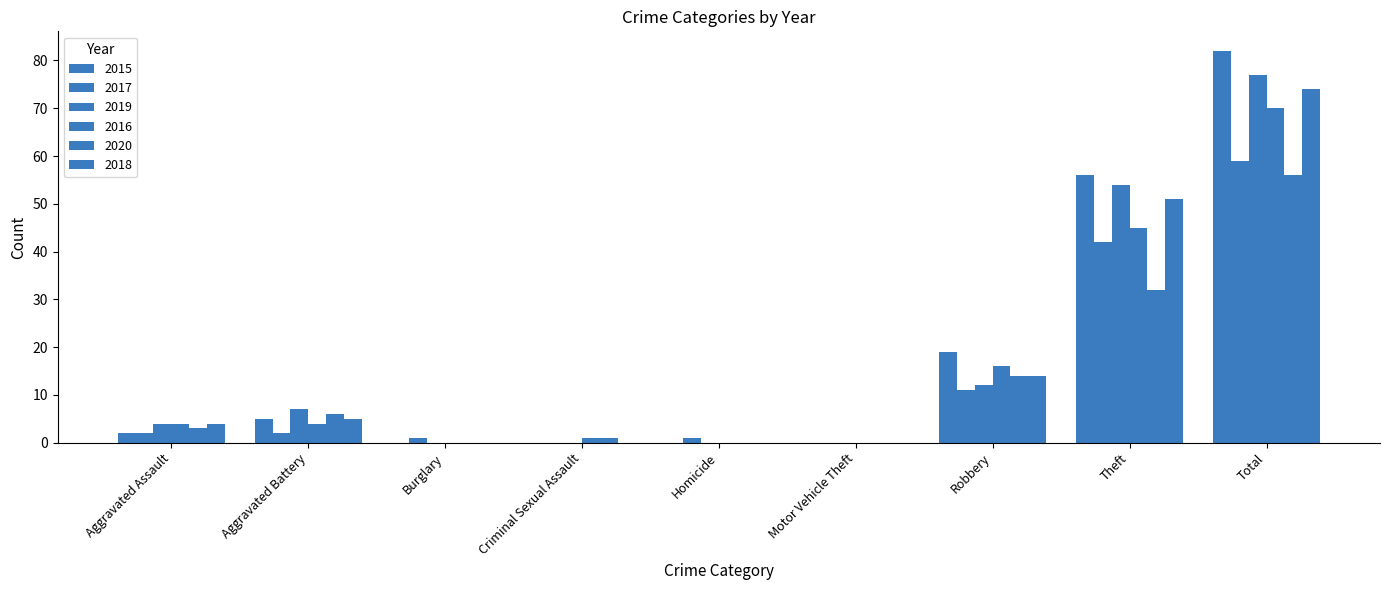

Reading left to right, transcribe all the data shown in this chart.

2015: Aggravated Assault=2	Aggravated Battery=5	Burglary=0	Criminal Sexual Assault=0	Homicide=0	Motor Vehicle Theft=0	Robbery=19	Theft=56	Total=82
2017: Aggravated Assault=2	Aggravated Battery=2	Burglary=1	Criminal Sexual Assault=0	Homicide=1	Motor Vehicle Theft=0	Robbery=11	Theft=42	Total=59
2019: Aggravated Assault=4	Aggravated Battery=7	Burglary=0	Criminal Sexual Assault=0	Homicide=0	Motor Vehicle Theft=0	Robbery=12	Theft=54	Total=77
2016: Aggravated Assault=4	Aggravated Battery=4	Burglary=0	Criminal Sexual Assault=1	Homicide=0	Motor Vehicle Theft=0	Robbery=16	Theft=45	Total=70
2020: Aggravated Assault=3	Aggravated Battery=6	Burglary=0	Criminal Sexual Assault=1	Homicide=0	Motor Vehicle Theft=0	Robbery=14	Theft=32	Total=56
2018: Aggravated Assault=4	Aggravated Battery=5	Burglary=0	Criminal Sexual Assault=0	Homicide=0	Motor Vehicle Theft=0	Robbery=14	Theft=51	Total=74